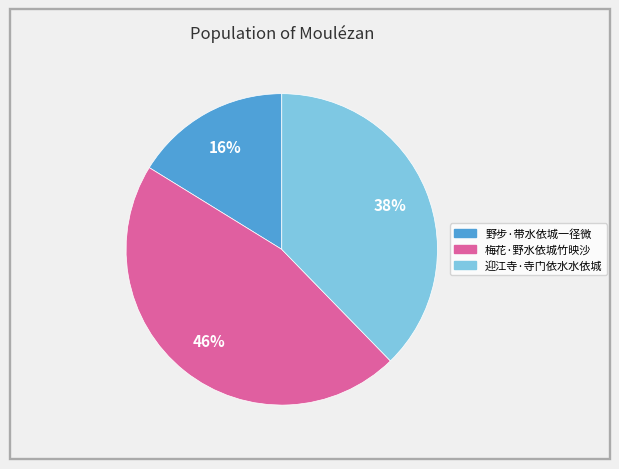

Count the number of slices in the pie.

3